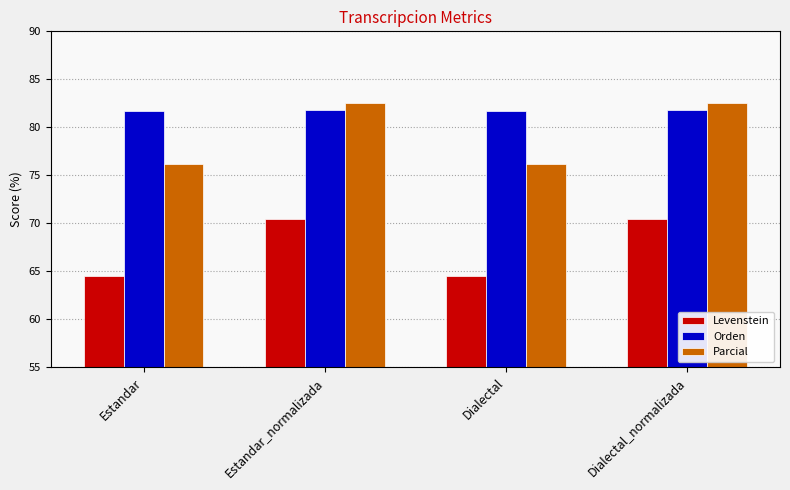

Is the value of Levenstein at Dialectal greater than the value of Orden at Dialectal_normalizada?

No